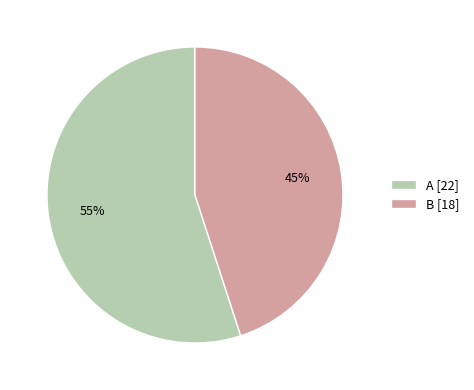

Rank the categories by value from lowest to highest.

B, A